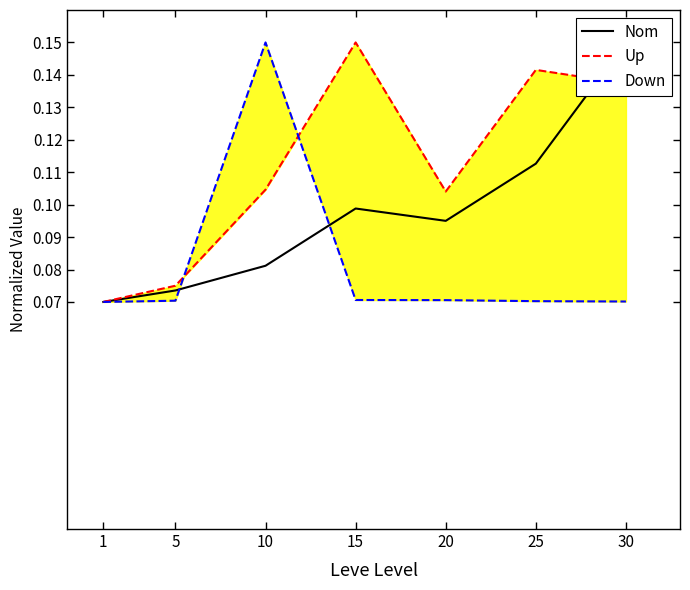

How many times do Nom and Up cross each other?

1